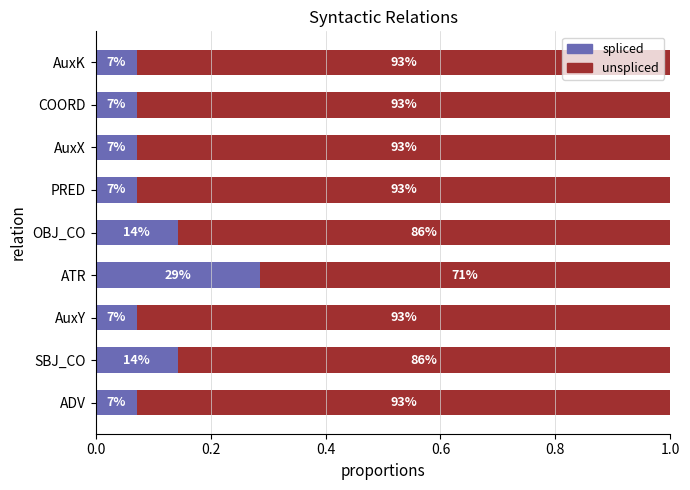

What are all the series names shown in the legend?

spliced, unspliced